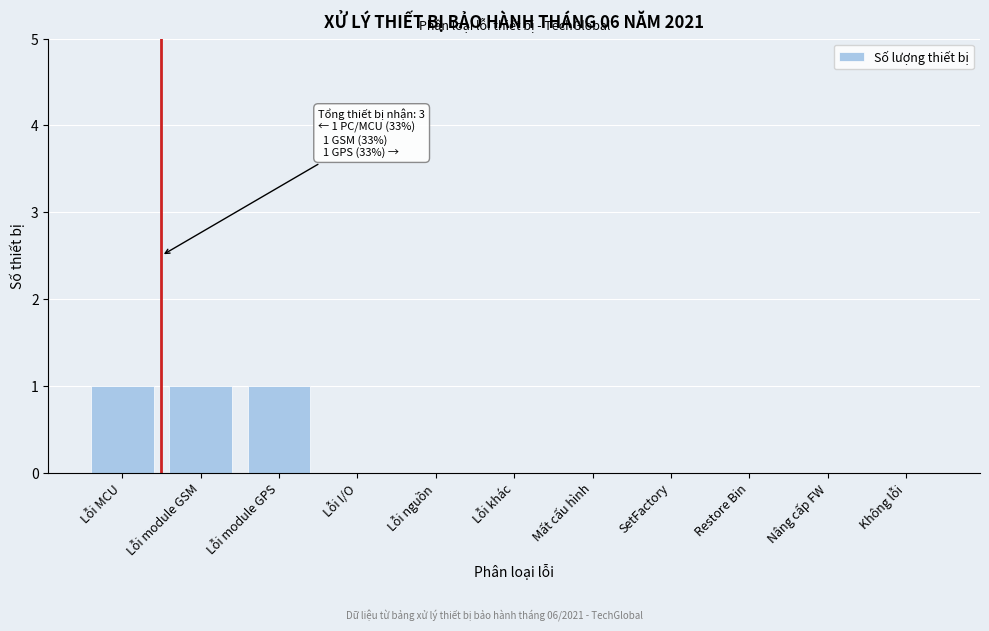

Reading left to right, extract all data points from this chart.

Lỗi MCU=1	Lỗi module GSM=1	Lỗi module GPS=1	Lỗi I/O=0	Lỗi nguồn=0	Lỗi khác=0	Mất cấu hình=0	SetFactory=0	Restore Bin=0	Nâng cấp FW=0	Không lỗi=0